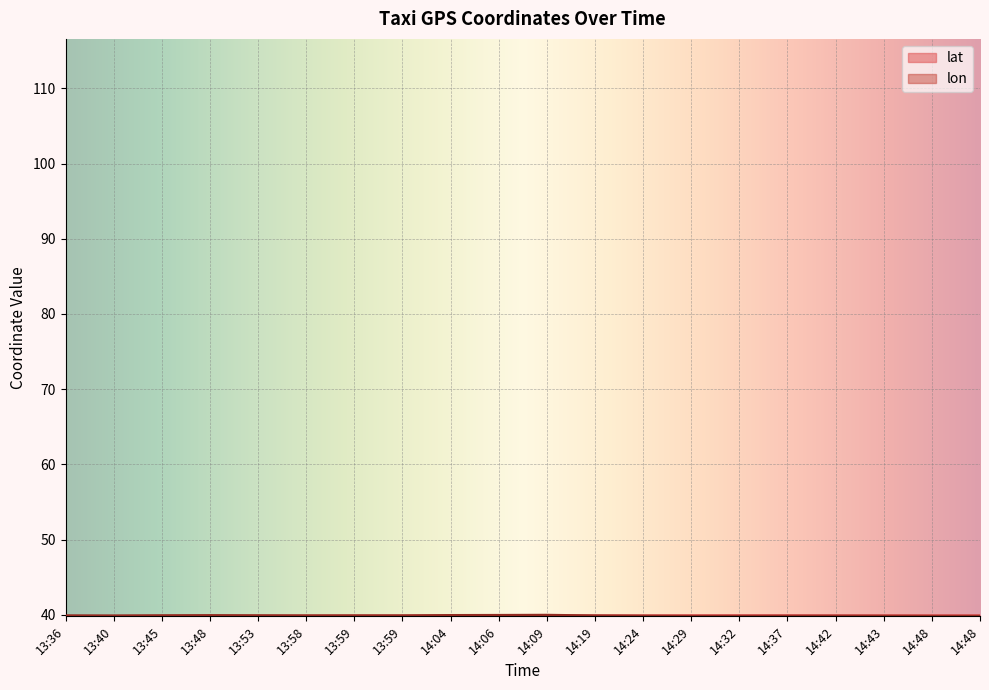

How many times do lat and lon cross each other?

1